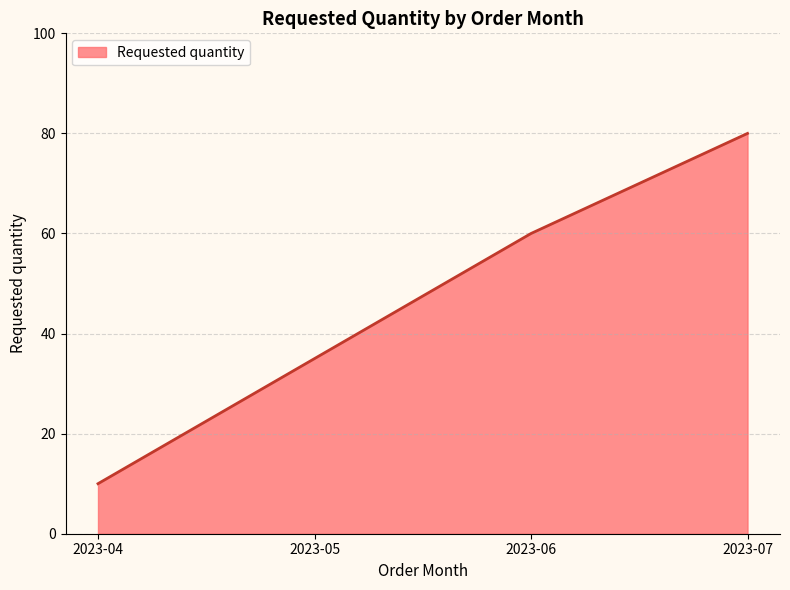

What is the difference between the second highest and minimum values?

50